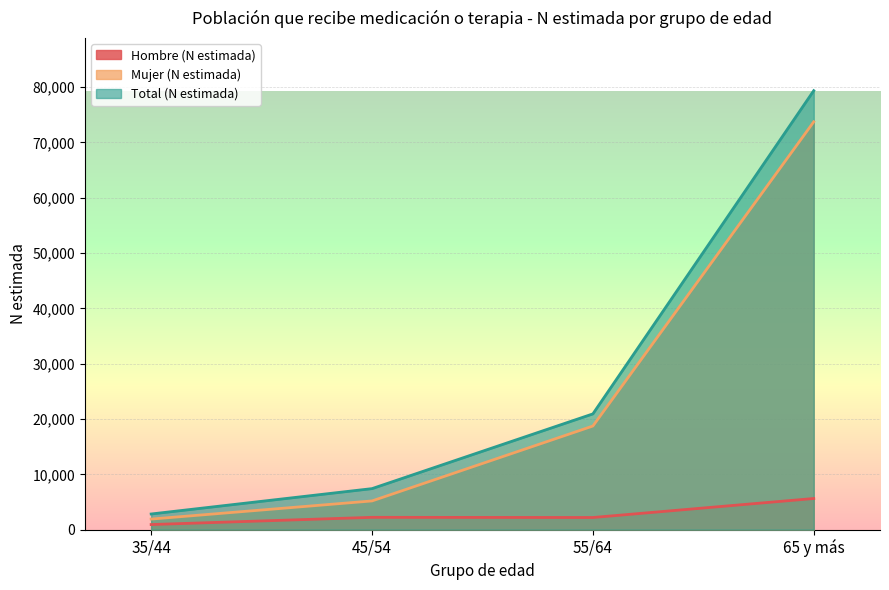

True or false: Total (N estimada) and Mujer (N estimada) cross at least once.

False